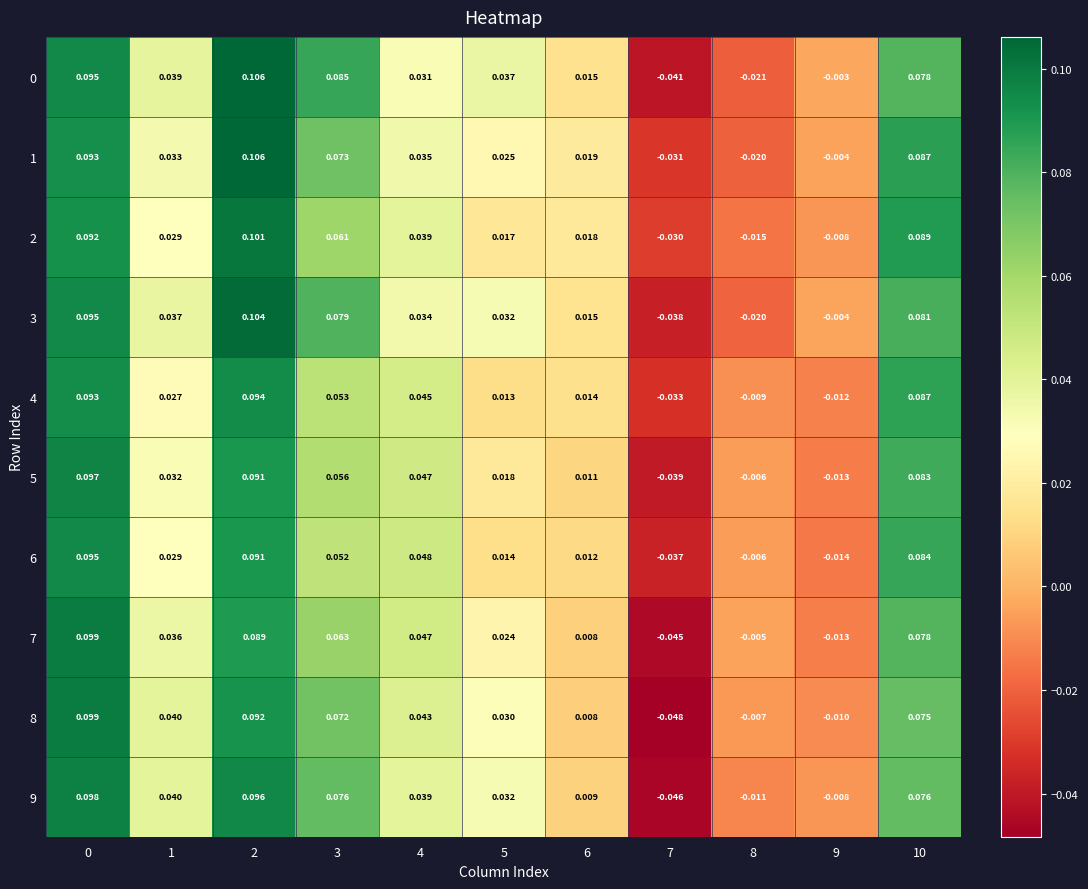

How many data points in 4 are less than 0?

3